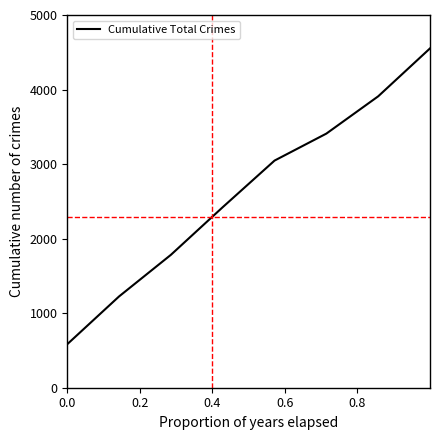

Is this an area chart (filled region under the line)?

No